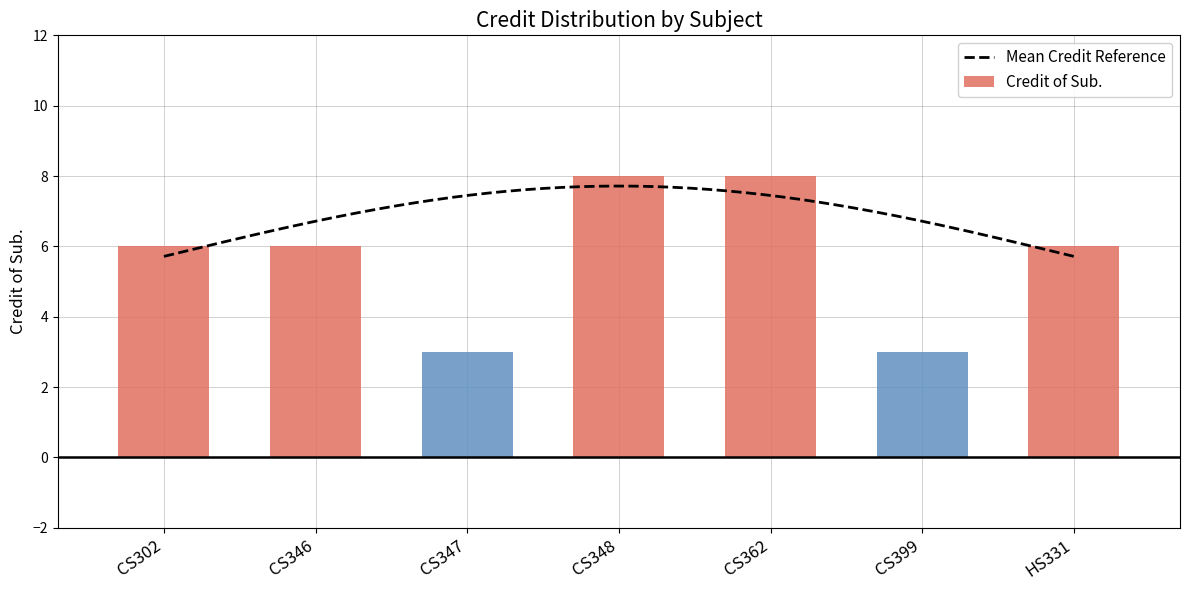

What is the label of the 2nd bar from the left?

CS346